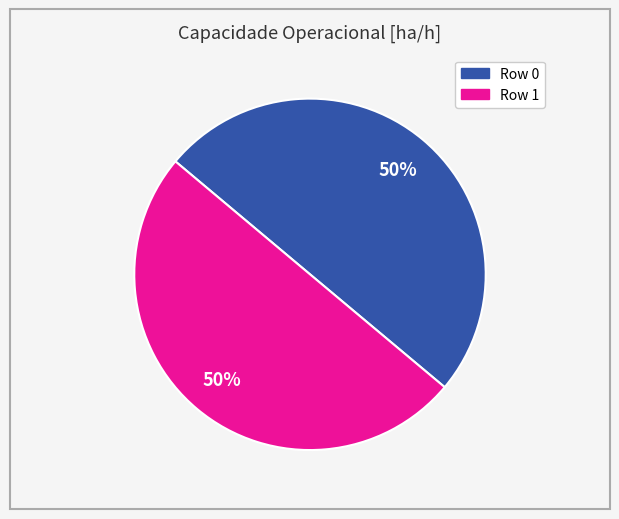

To the nearest percent, what is the average slice percentage?

50%